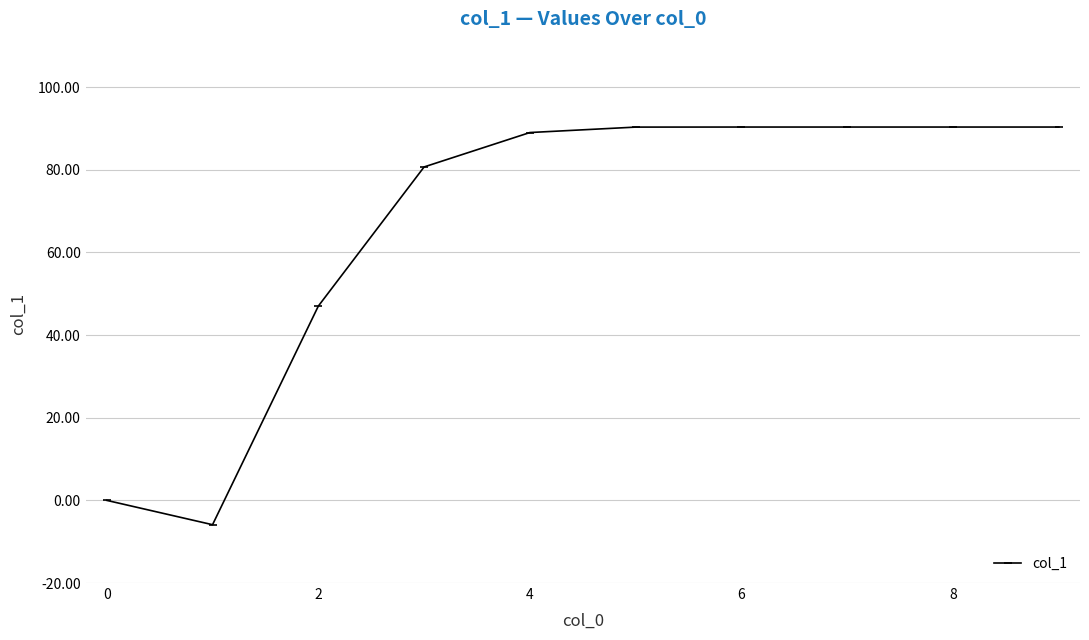

What is the minimum value shown in the chart?

-5.9